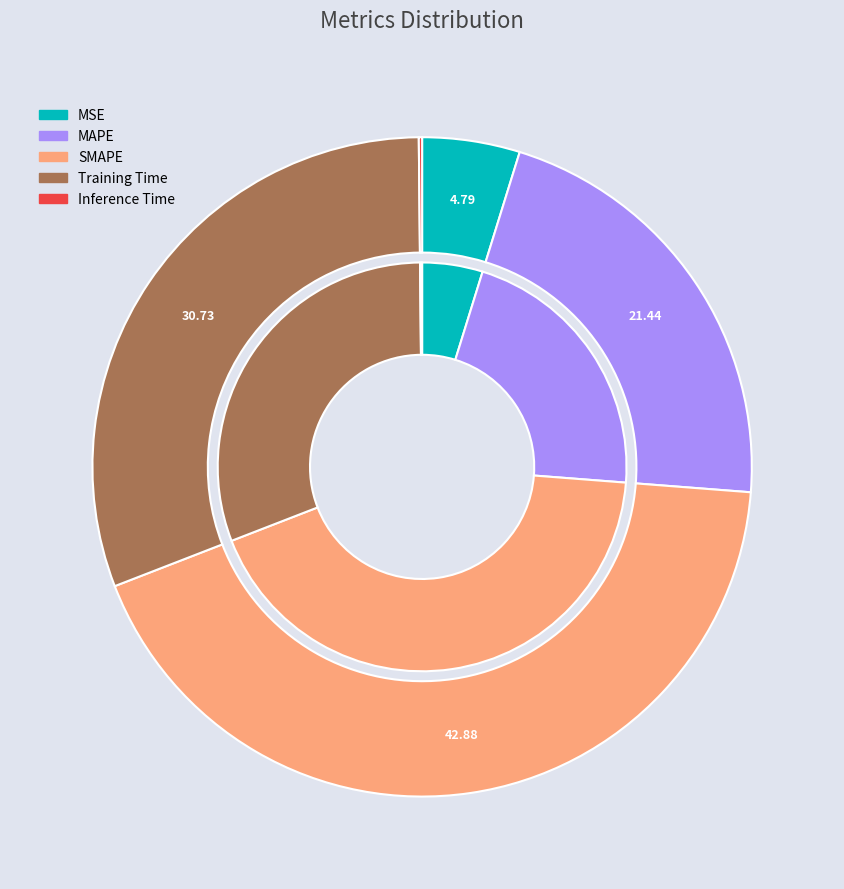

What is the smallest slice in the pie chart?

Inference Time